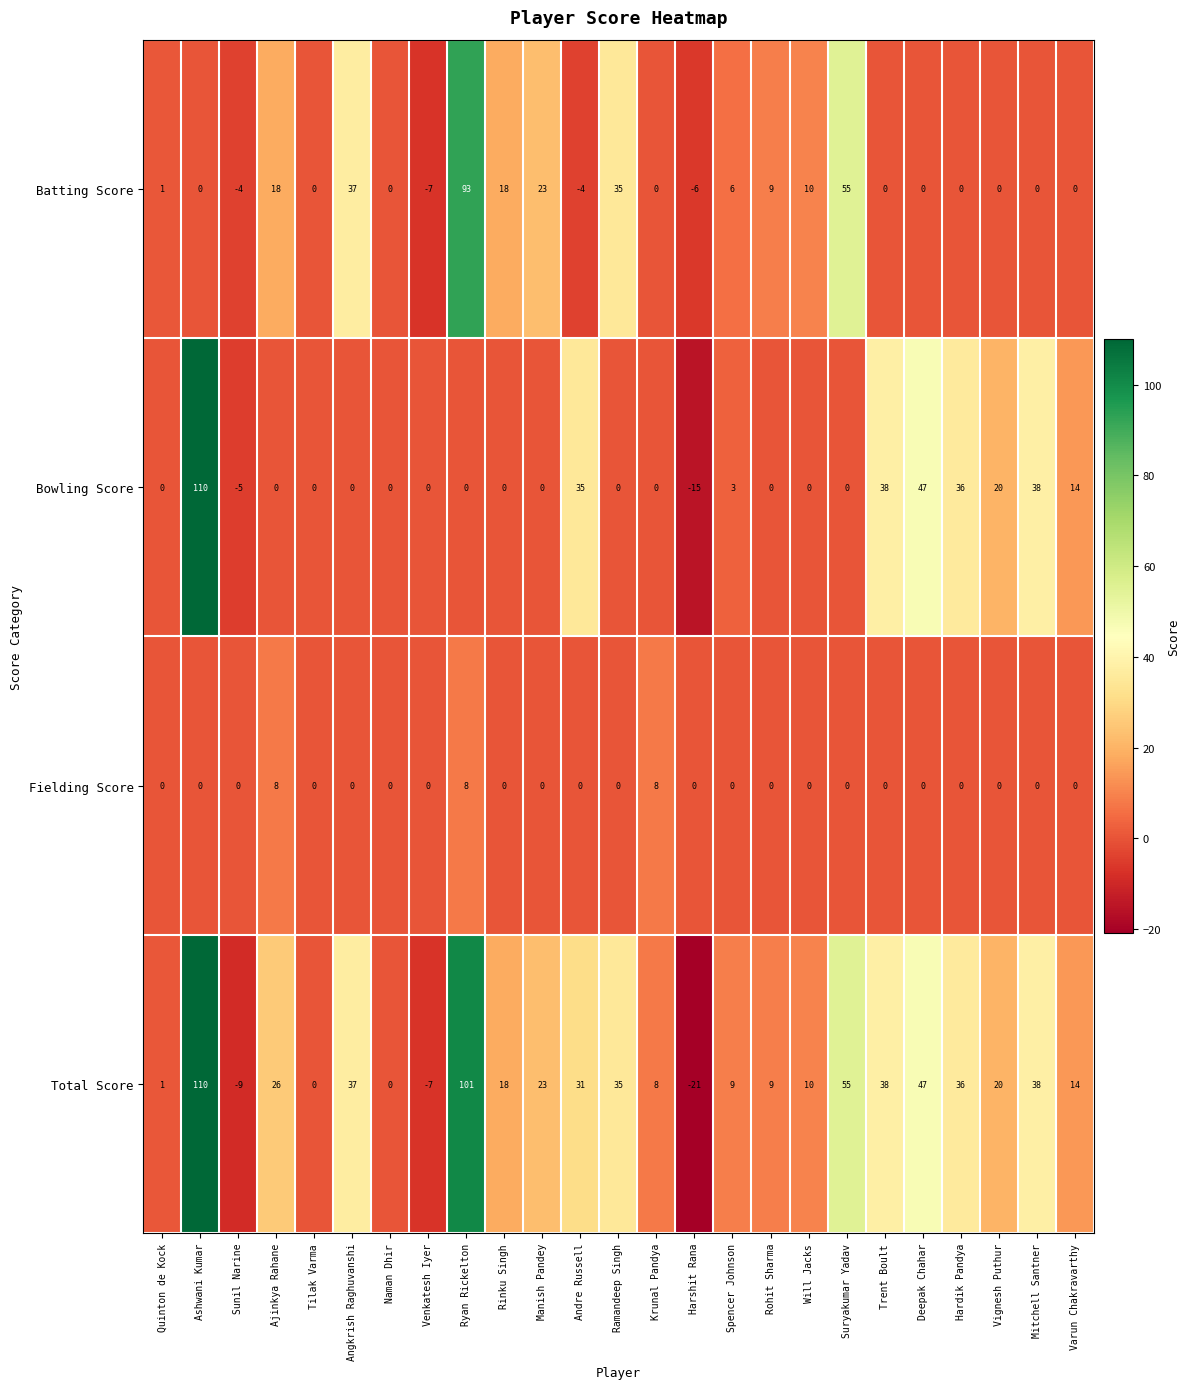

At which label does Total Score first exceed 20?

Ashwani Kumar